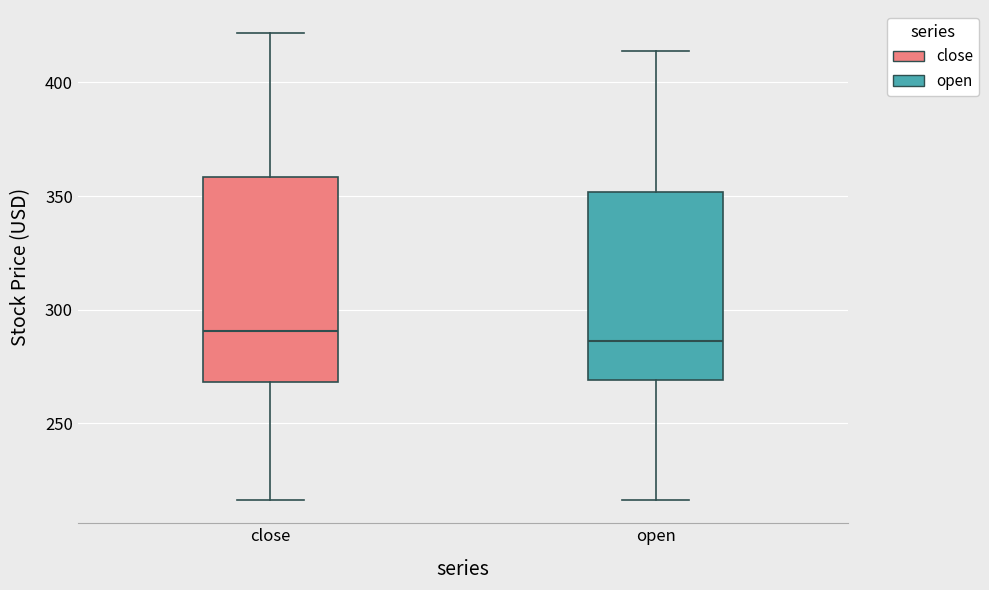

Reading left to right, transcribe this box plot: for each box, give where its median line is, the range the box spans, and where its two whiskers end, as read against the y-axis. The values are not printed on the chart, so give them approximately, as read against the axis.

close: median 290, box 270 to 360, whiskers 215 to 420
open: median 285, box 270 to 350, whiskers 215 to 415